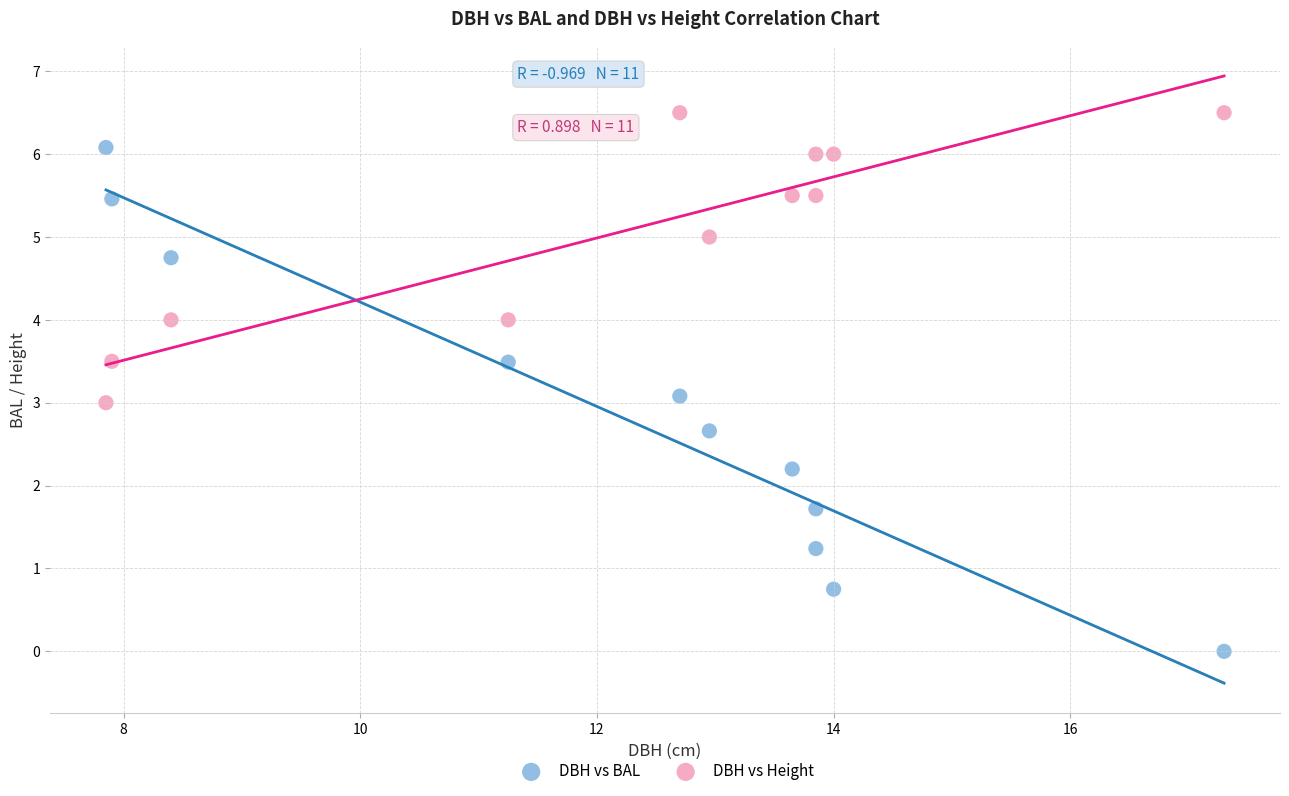

What is the X range (max minus min) for the scatter plot?

9.5